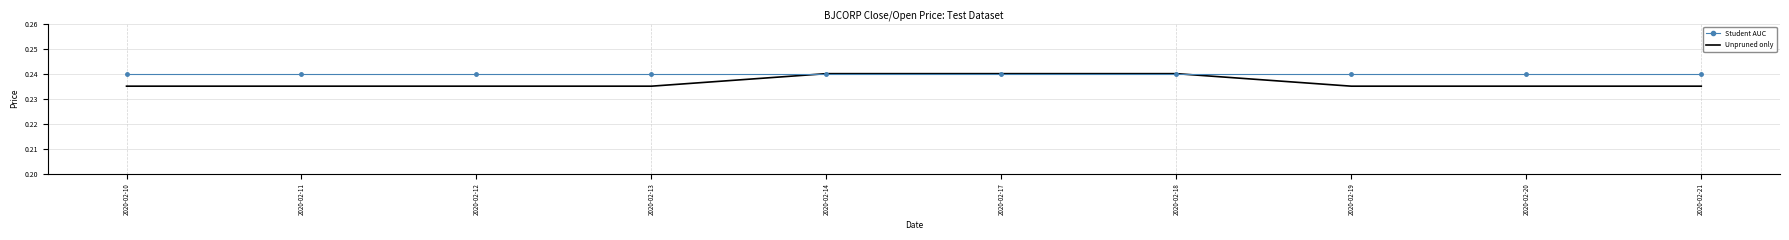

Is the value of Unpruned only at 2020-02-10 greater than the value of Student AUC at 2020-02-17?

No